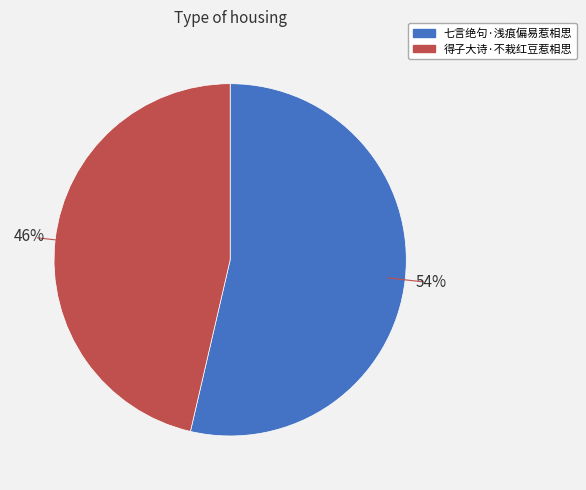

Combined, do 七言绝句·浅痕偏易惹相思 and 得子大诗·不栽红豆惹相思 account for over 50%?

Yes